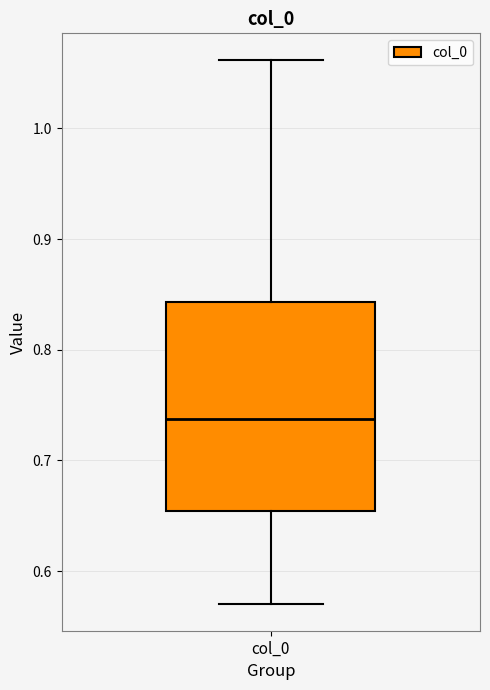

Where does the upper whisker of the box for col_0 end on the y-axis? The values are not printed on the chart, so give them approximately, as read against the axis.

1.06